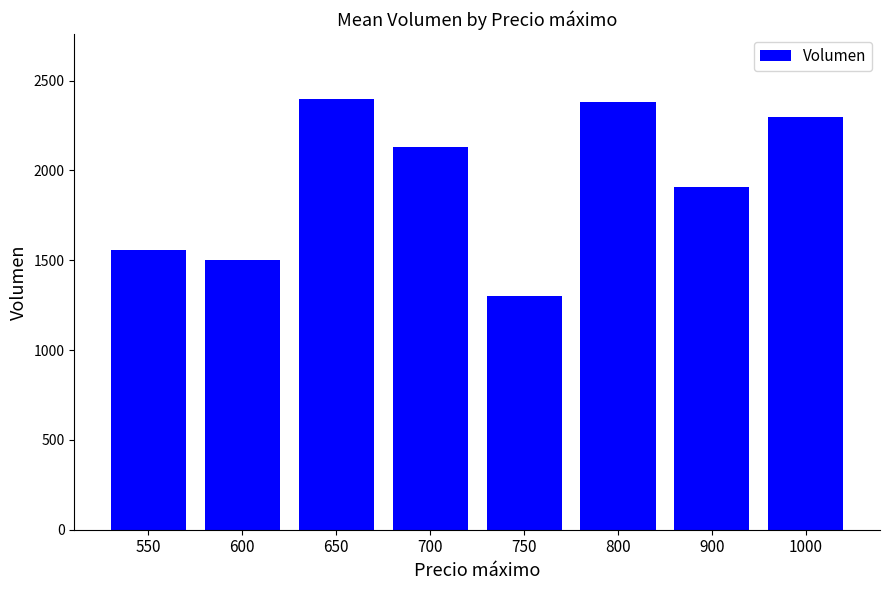

What is the difference between the second highest and second lowest values?

882